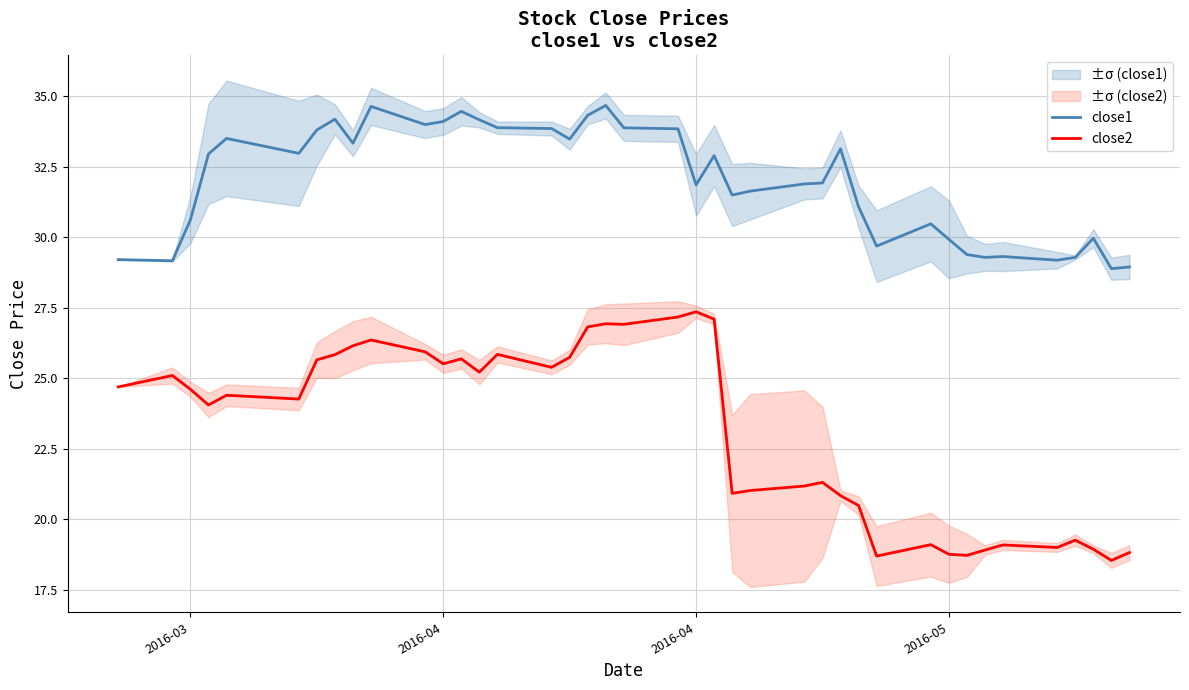

Rank the series by their average value, from lowest to highest.

close2, close1